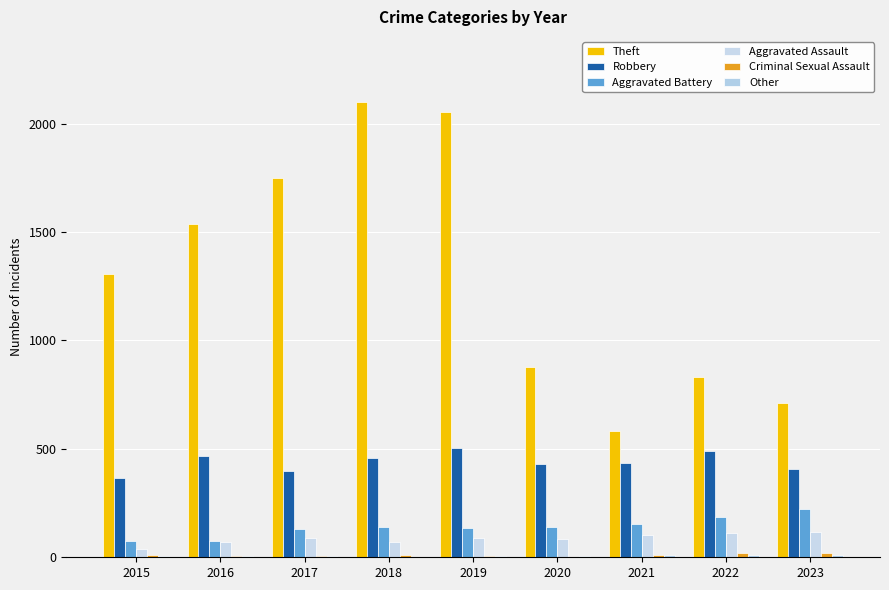

Count the number of categories in the chart.

9